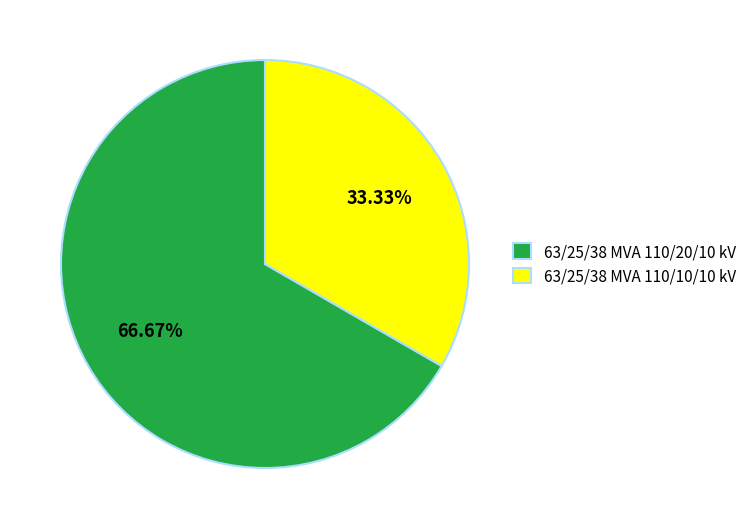

What is the smallest slice in the pie chart?

63/25/38 MVA 110/10/10 kV